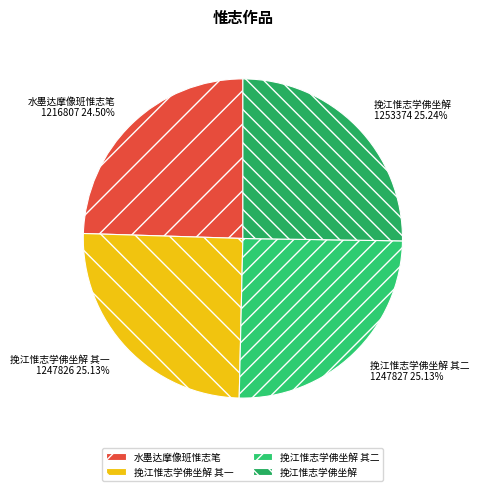

Which has a higher value, 挽江惟志学佛坐解 其二 or 水墨达摩像班惟志笔?

挽江惟志学佛坐解 其二